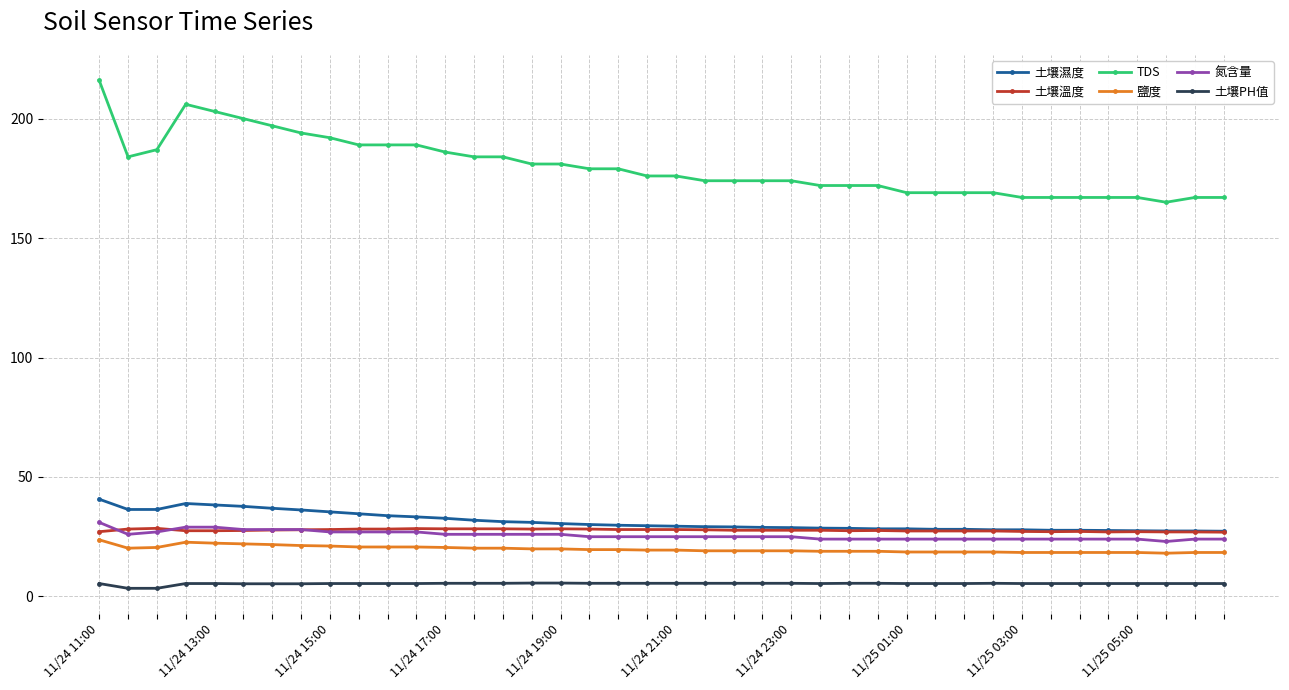

True or false: 鹽度 and TDS cross at least once.

False